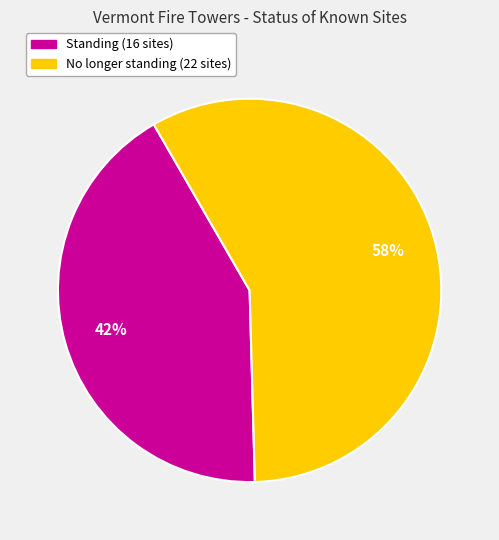

To the nearest percent, what is the difference between the largest and smallest slice percentages?

16%